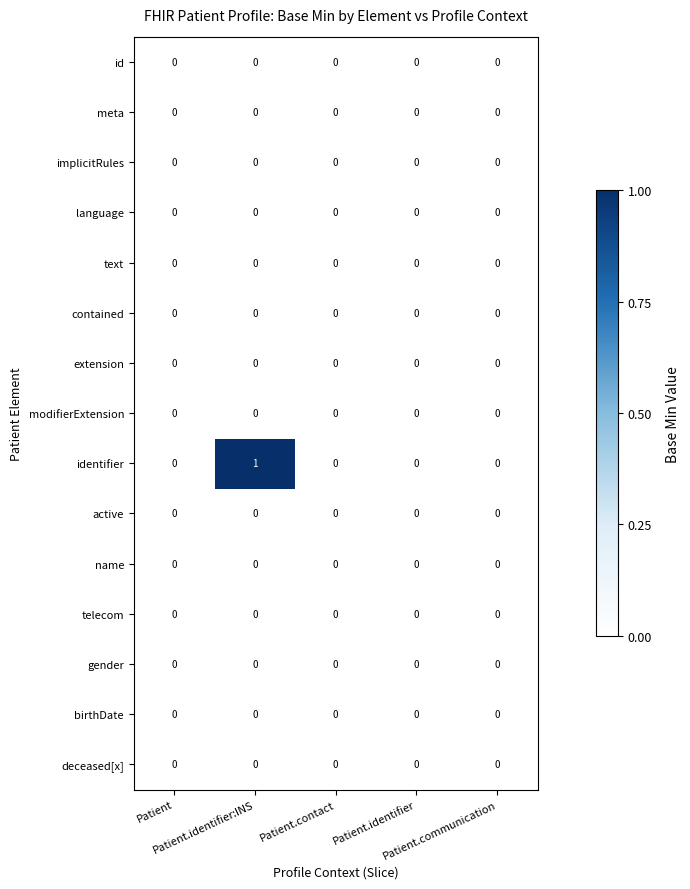

Which series has the largest total across all categories?

identifier